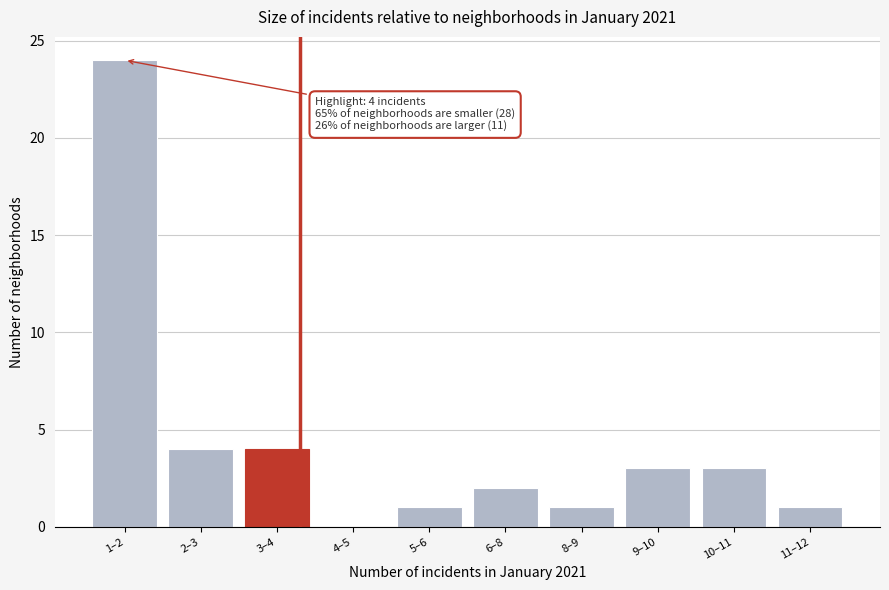

Reading left to right, transcribe all the data shown in this chart.

1–2=24	2–3=4	3–4=4	4–5=0	5–6=1	6–8=2	8–9=1	9–10=3	10–11=3	11–12=1